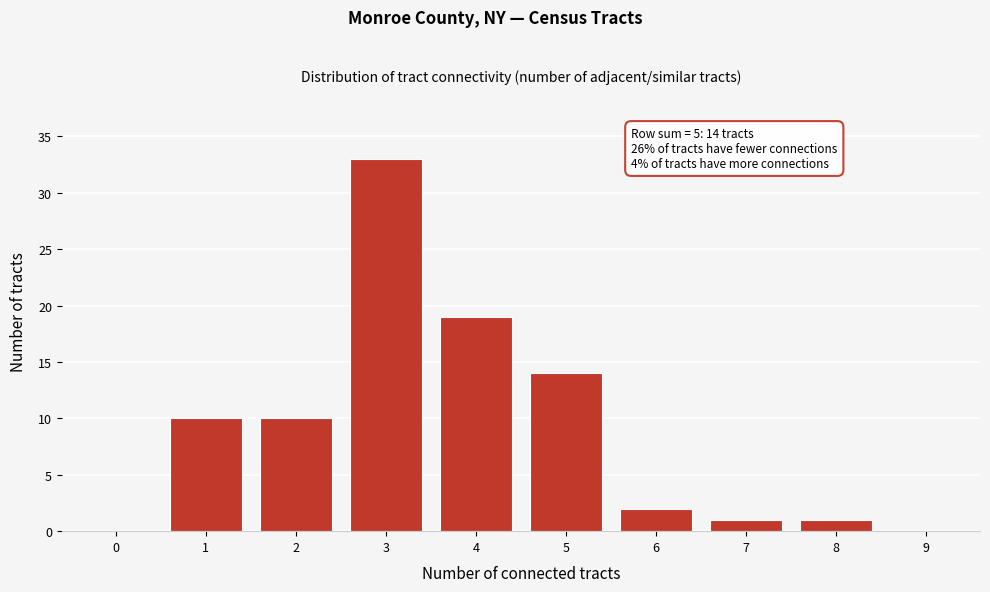

Reading left to right, what are all the values shown in this chart?

0=0	1=10	2=10	3=33	4=19	5=14	6=2	7=1	8=1	9=0